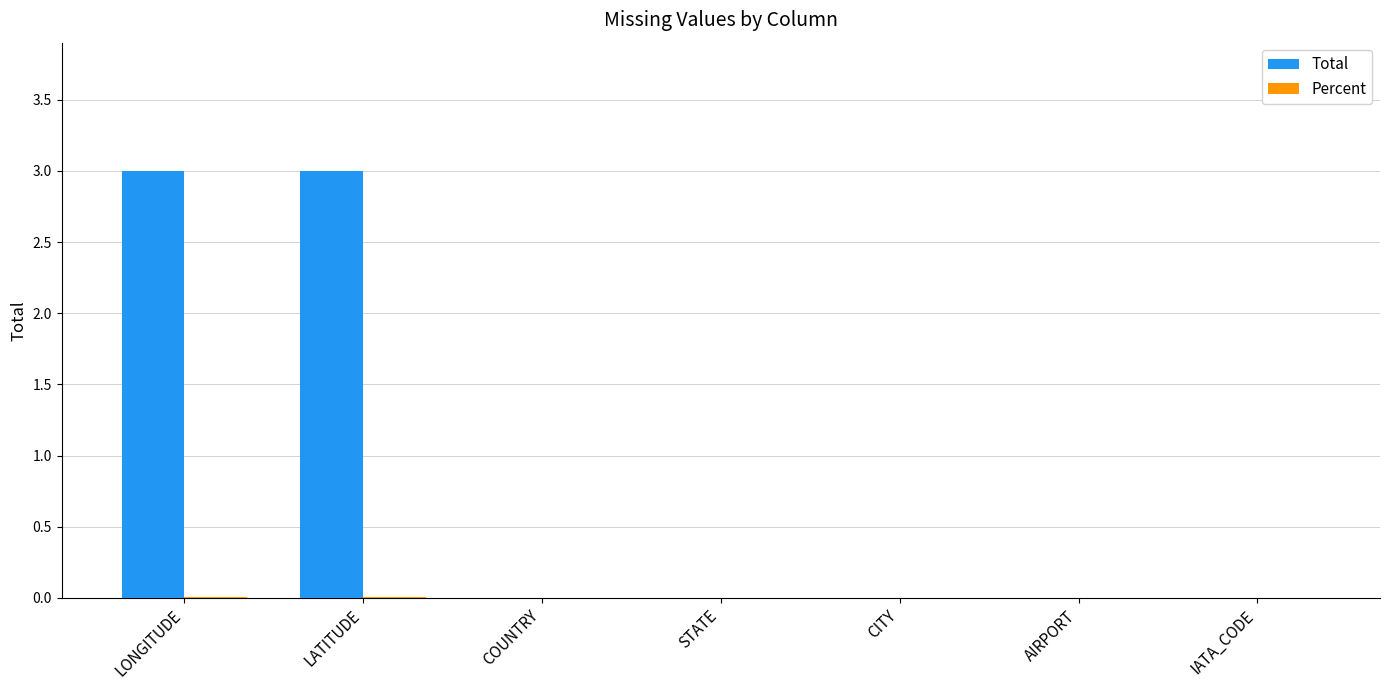

True or false: Total has a value of 4.7 at LATITUDE.

False